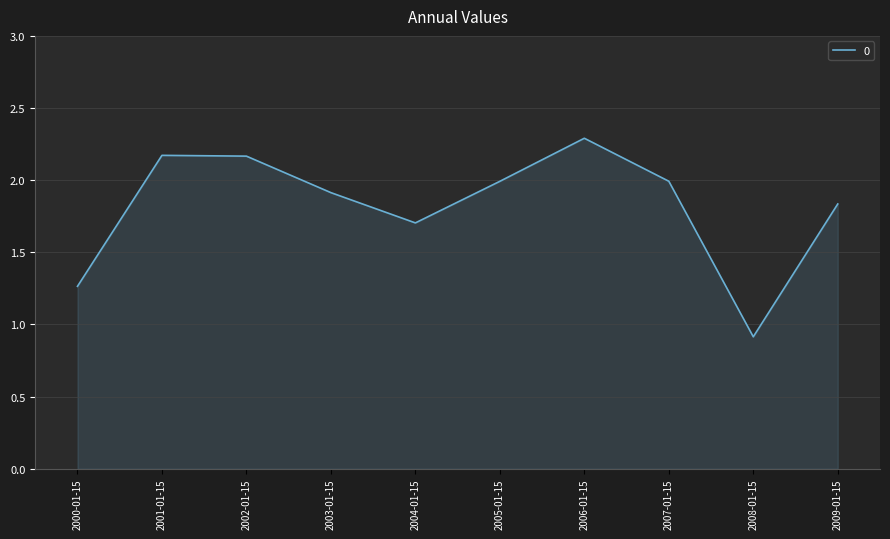

At which label is the value closest to 1?

2008-01-15